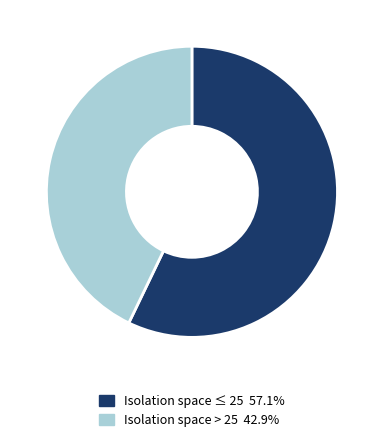

Do Isolation space ≤ 25 57.1% and Isolation space > 25 42.9% together represent more than half of the pie?

Yes